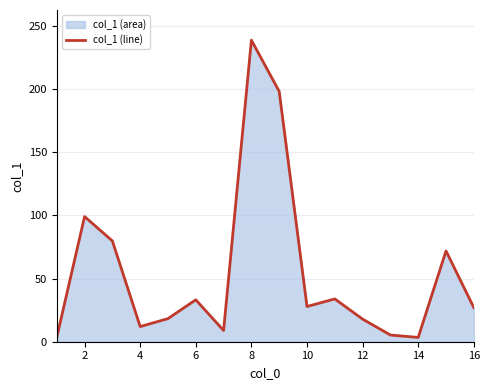

Count the number of values greater than 27.

8